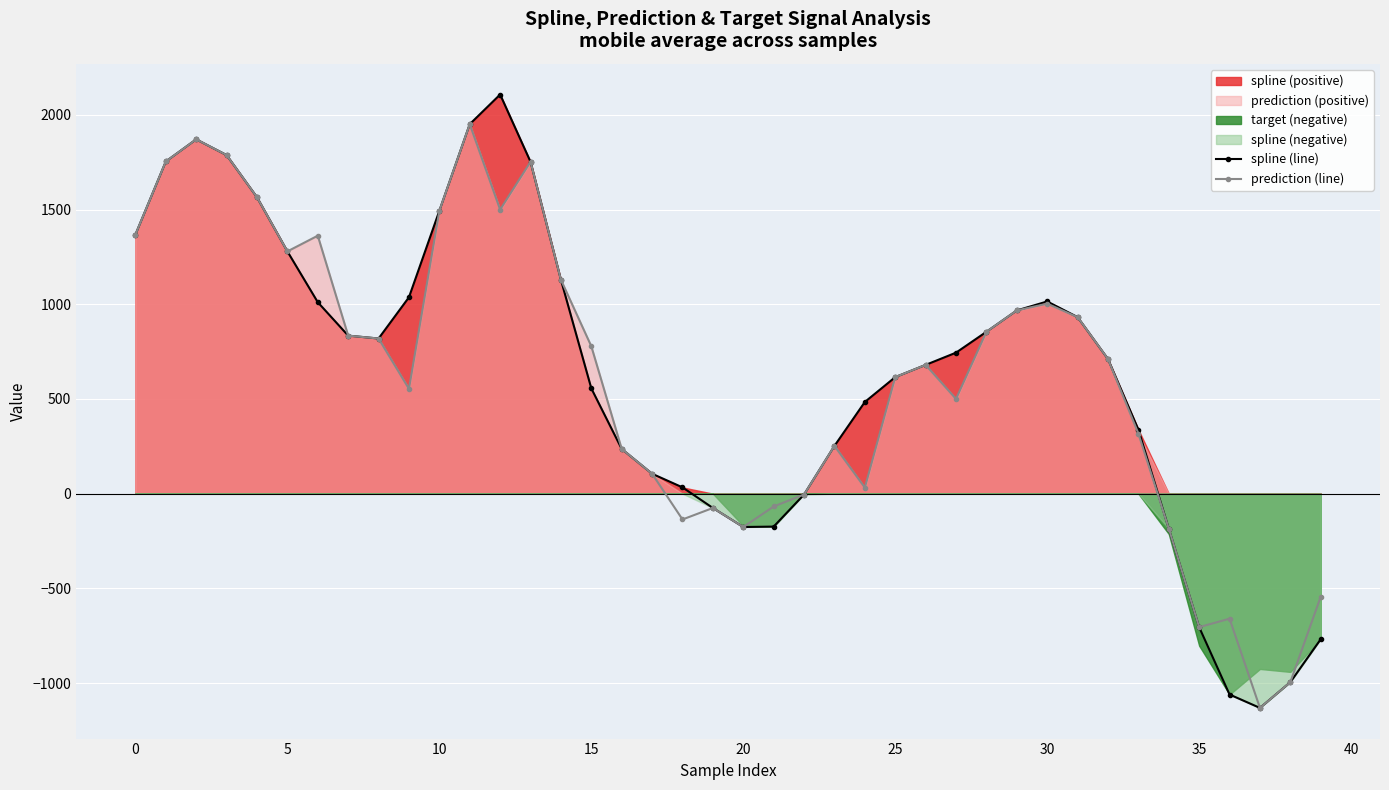

What is the minimum value for prediction (line)?

-1131.4